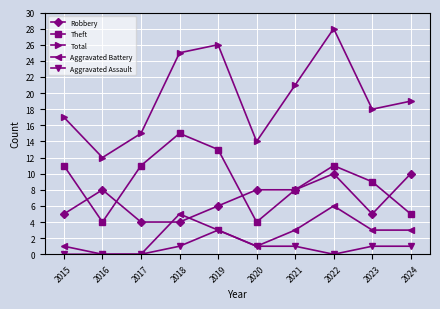

Does the chart have visible grid lines?

Yes